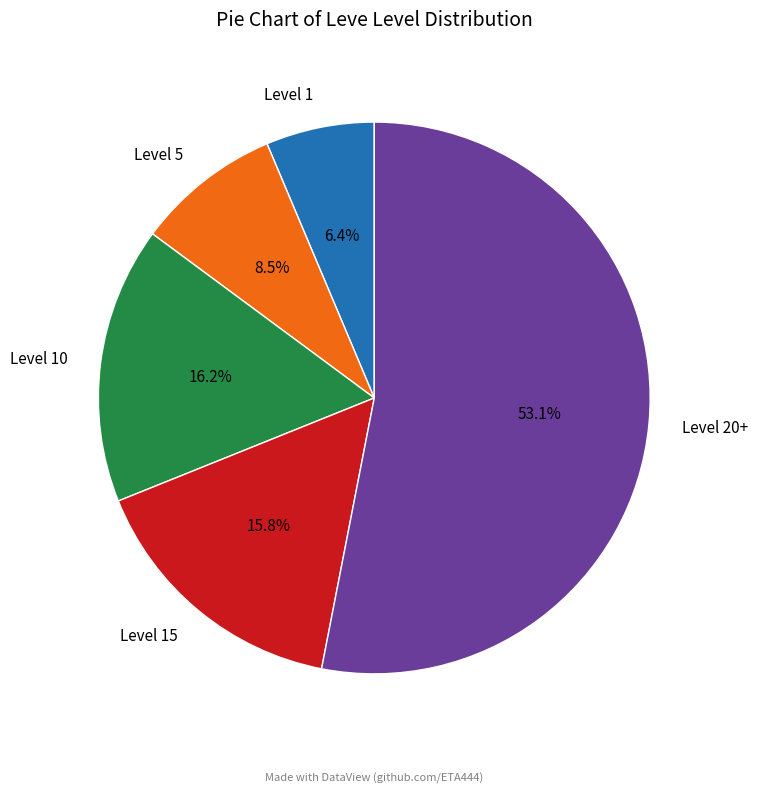

What percentage do Level 1 and Level 15 together represent?

22.2%